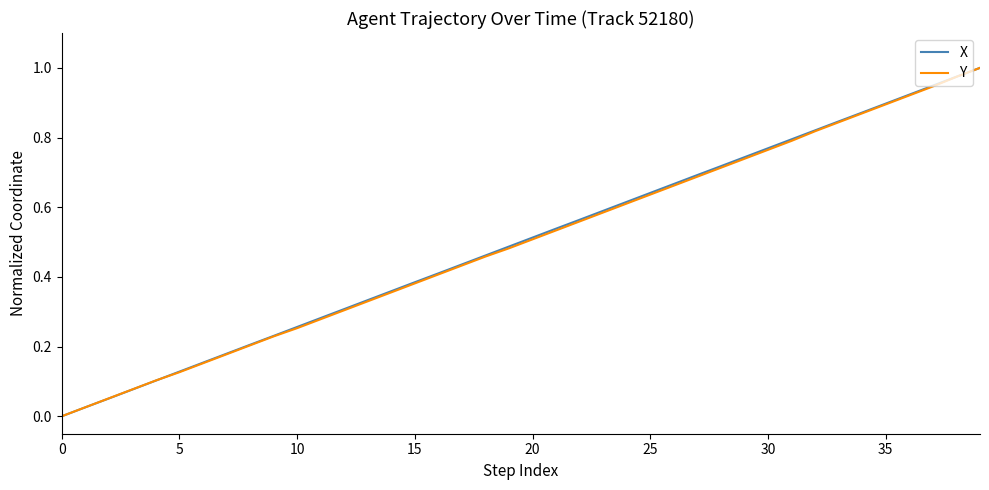

Does the chart have visible grid lines?

No